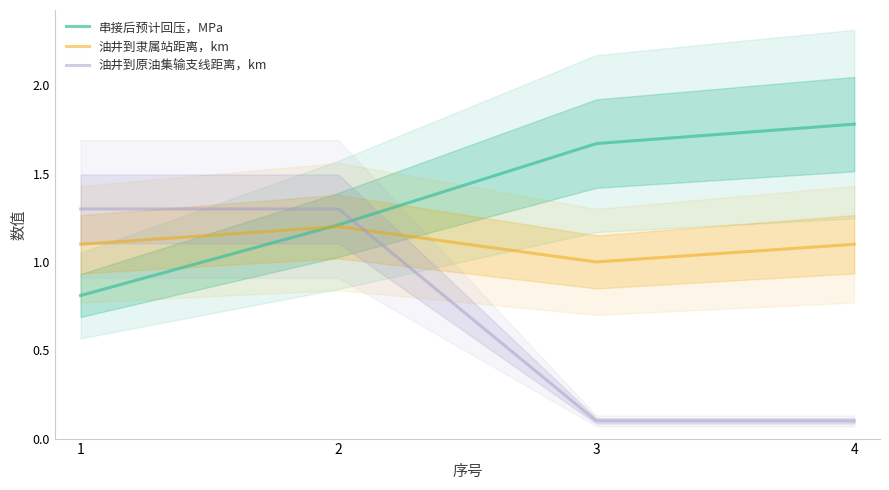

True or false: 油井到原油集输支线距离，km has a value of 1.3 at 1.

True